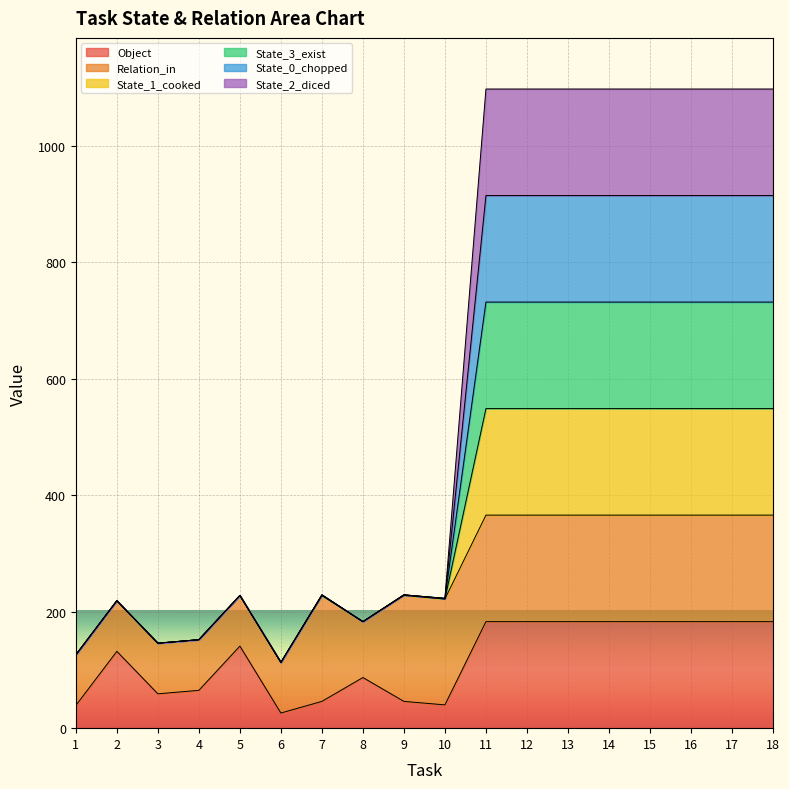

The value of State_3_exist at 14 is 1576. True or false?

False